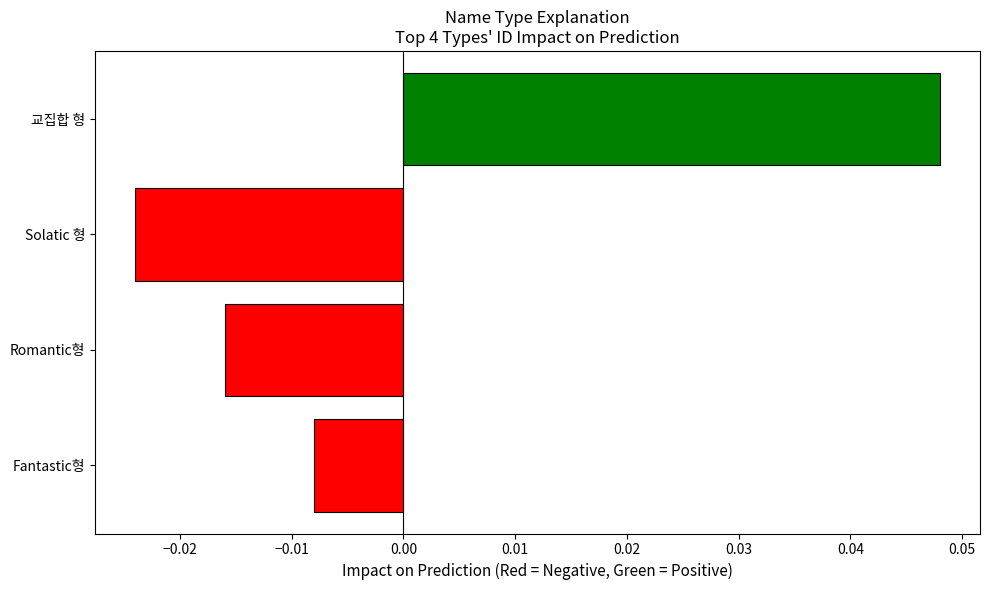

At which category does the chart reach its minimum across all series?

Solatic 형